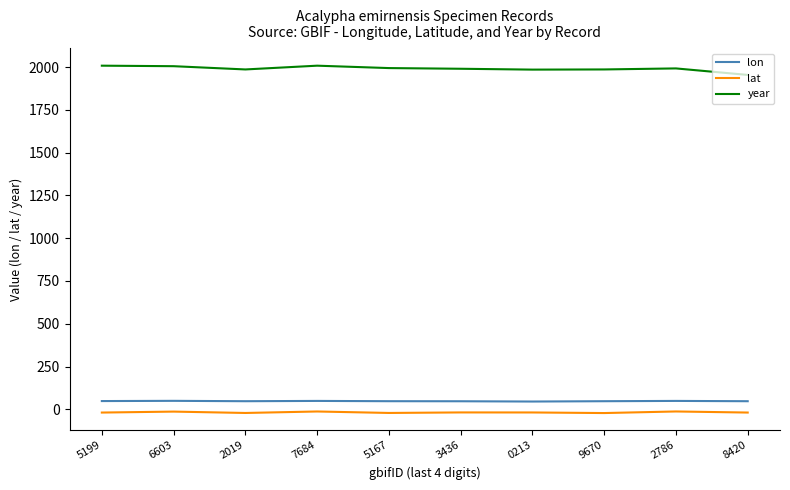

True or false: lon and lat intersect in this chart.

False